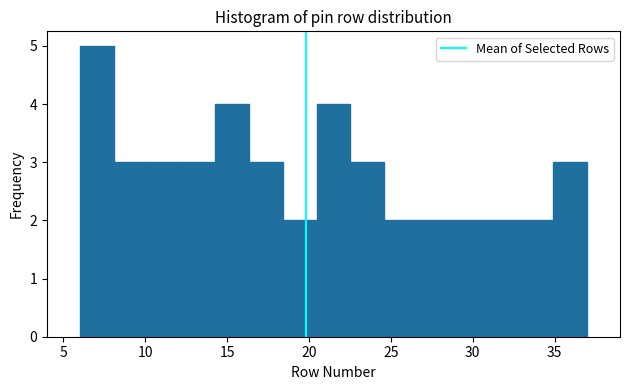

Reading left to right, transcribe this chart: for each bar, give the range it covers on the x-axis and its height. Neither the bar edges nor the heights are printed on the chart, so give them approximately, as read against the axes.

6.0 to 8.0: 5
8.0 to 10.0: 3
10.0 to 12.0: 3
12.0 to 14.5: 3
14.5 to 16.5: 4
16.5 to 18.5: 3
18.5 to 20.5: 2
20.5 to 22.5: 4
22.5 to 24.5: 3
24.5 to 26.5: 2
26.5 to 28.5: 2
28.5 to 31.0: 2
31.0 to 33.0: 2
33.0 to 35.0: 2
35.0 to 37.0: 3